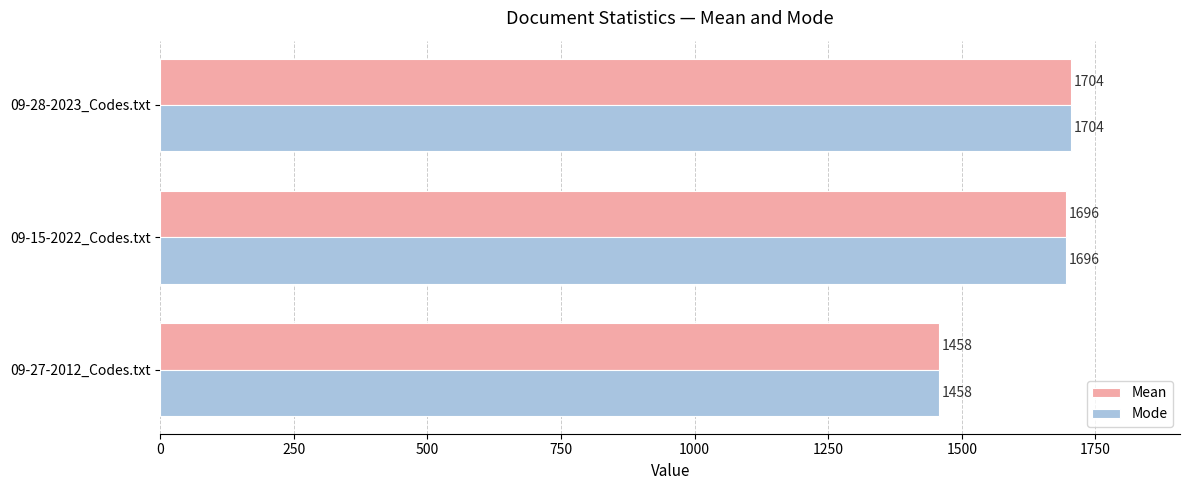

At which category is the sum across all series the highest?

09-28-2023_Codes.txt